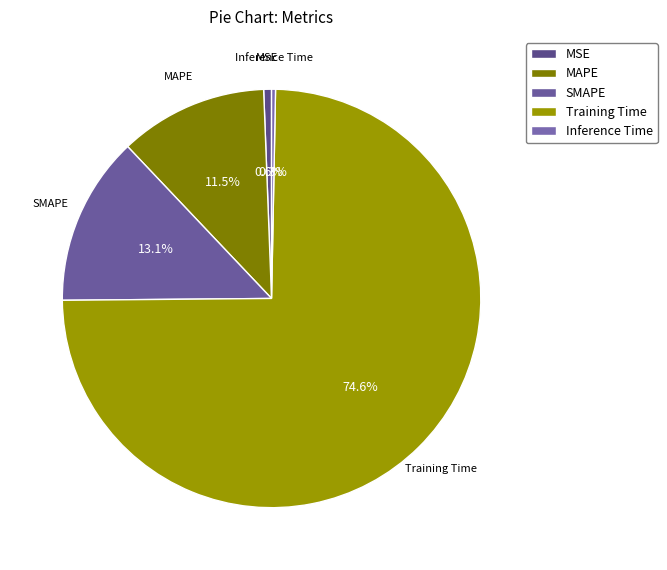

What is the largest slice in the pie chart?

Training Time